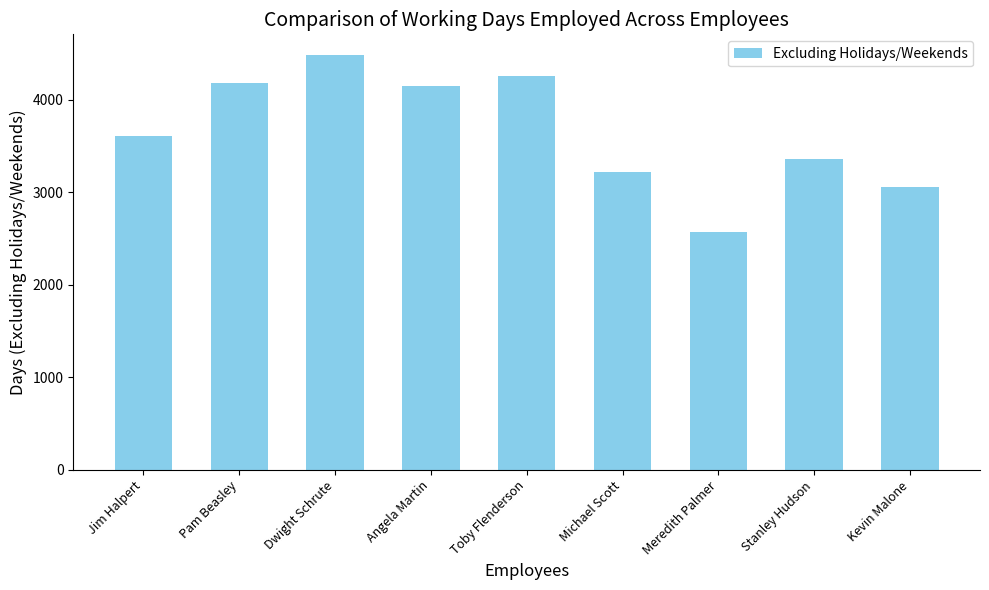

What is the ratio of the value at Michael Scott to the value at Toby Flenderson?

0.8